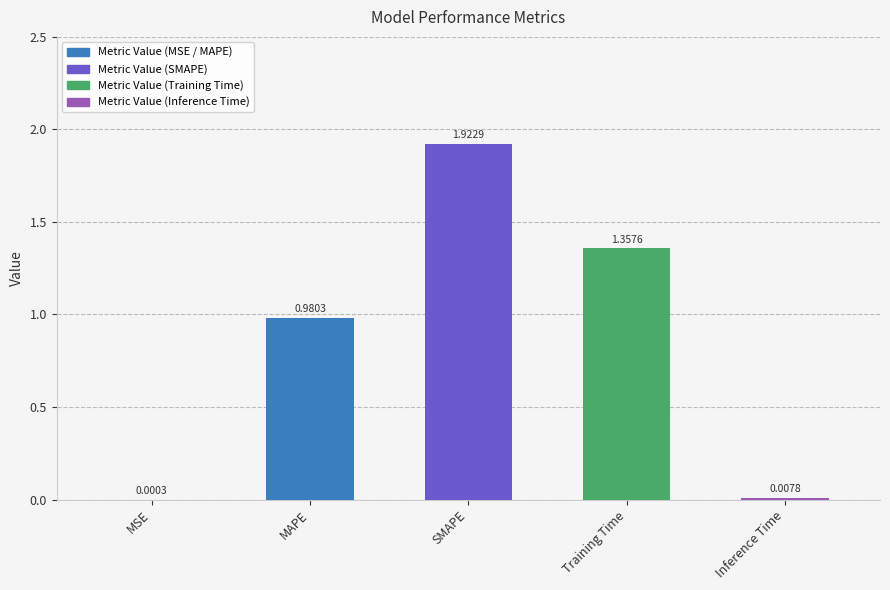

Between Training Time and Inference Time, which is larger?

Training Time